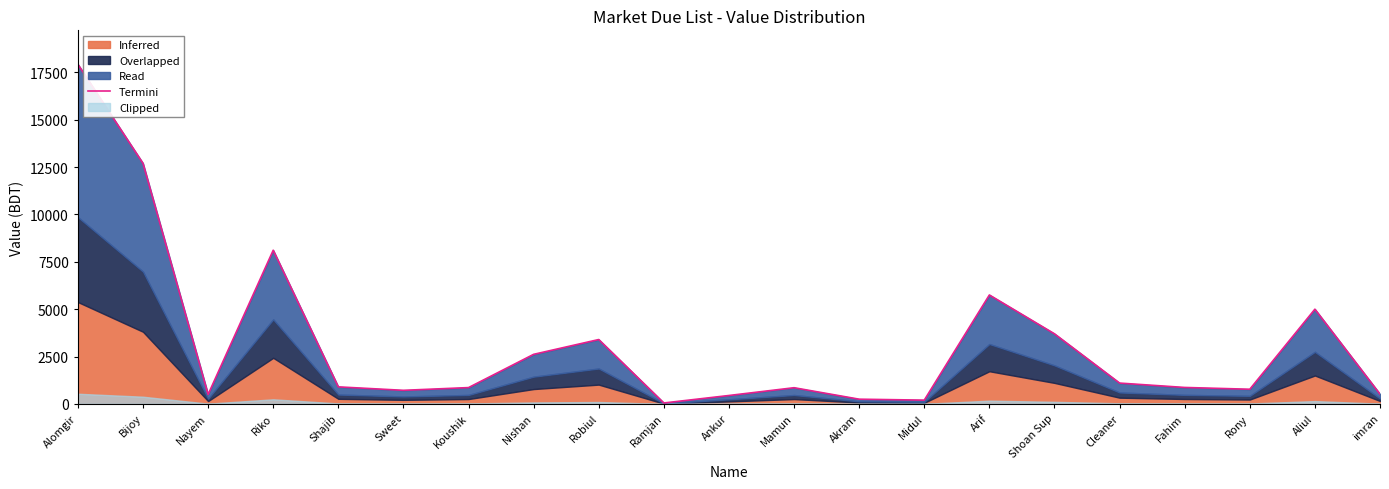

Which has a higher value, Bijoy or Robiul?

Bijoy